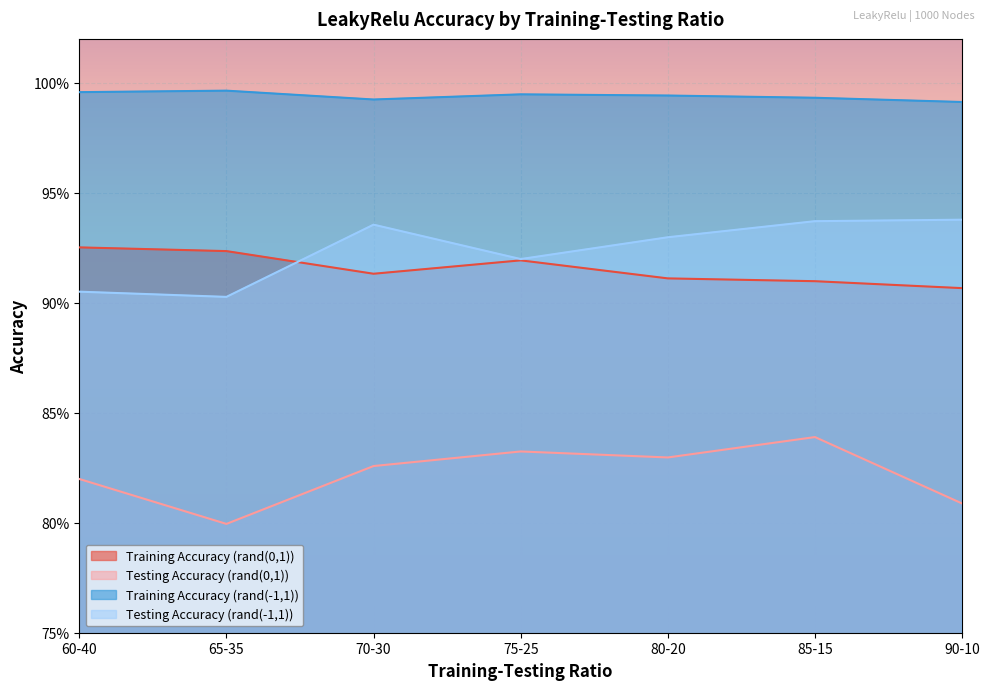

How many series are shown in this chart?

4